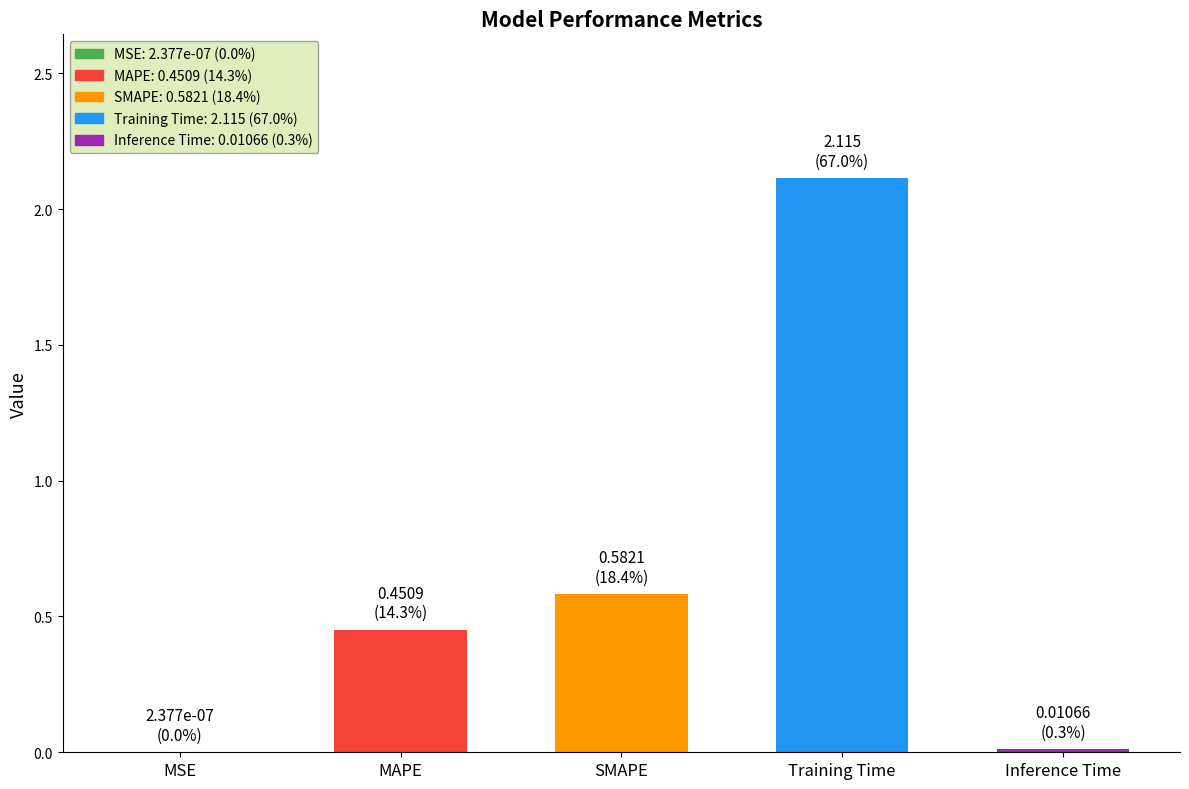

The chart shows a value of 1.0 at SMAPE. True or false?

False